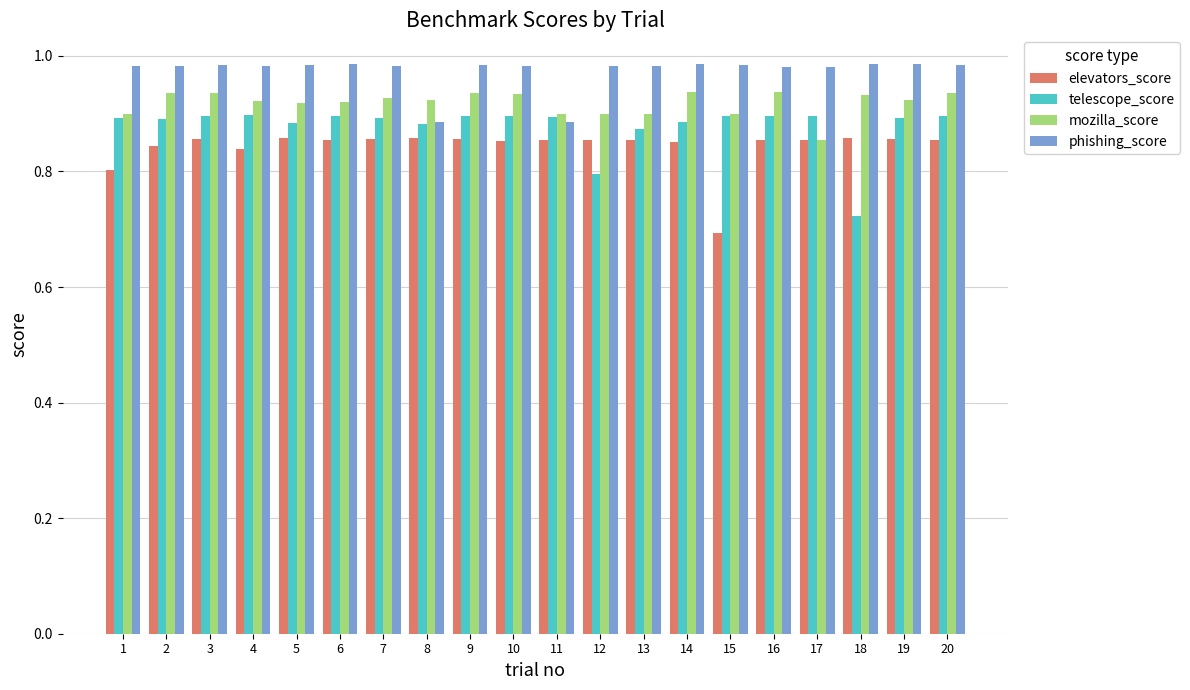

Rank the series by their maximum value, from lowest to highest.

elevators_score, telescope_score, mozilla_score, phishing_score